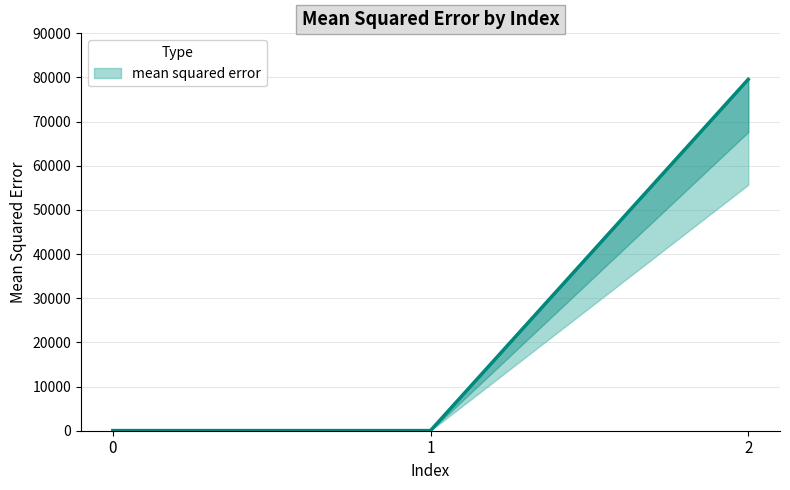

Count the number of data series in this chart.

1